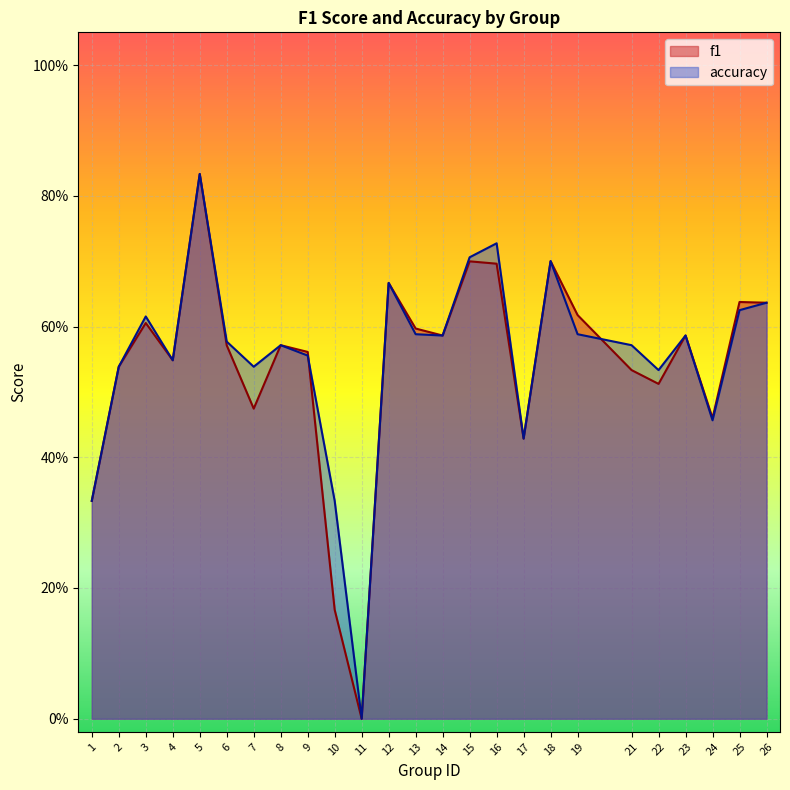

Does the chart display data point markers on the line(s)?

No